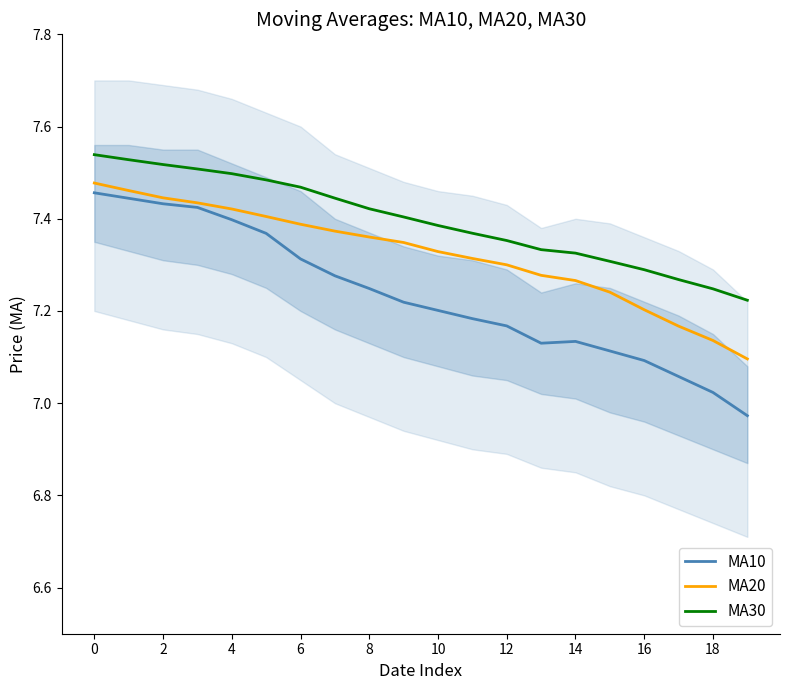

What are all the series names shown in the legend?

MA10, MA20, MA30